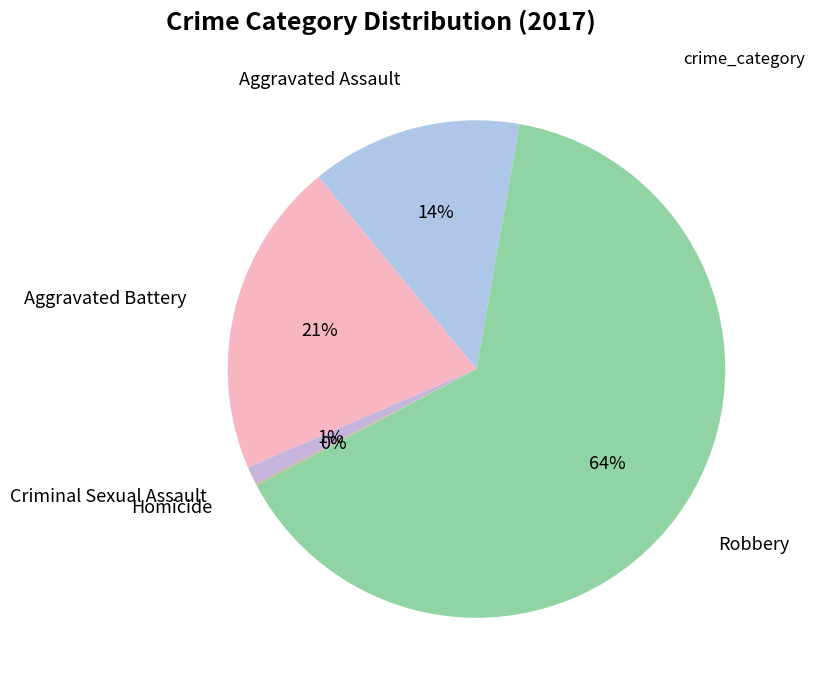

How many slices are in this pie chart?

5